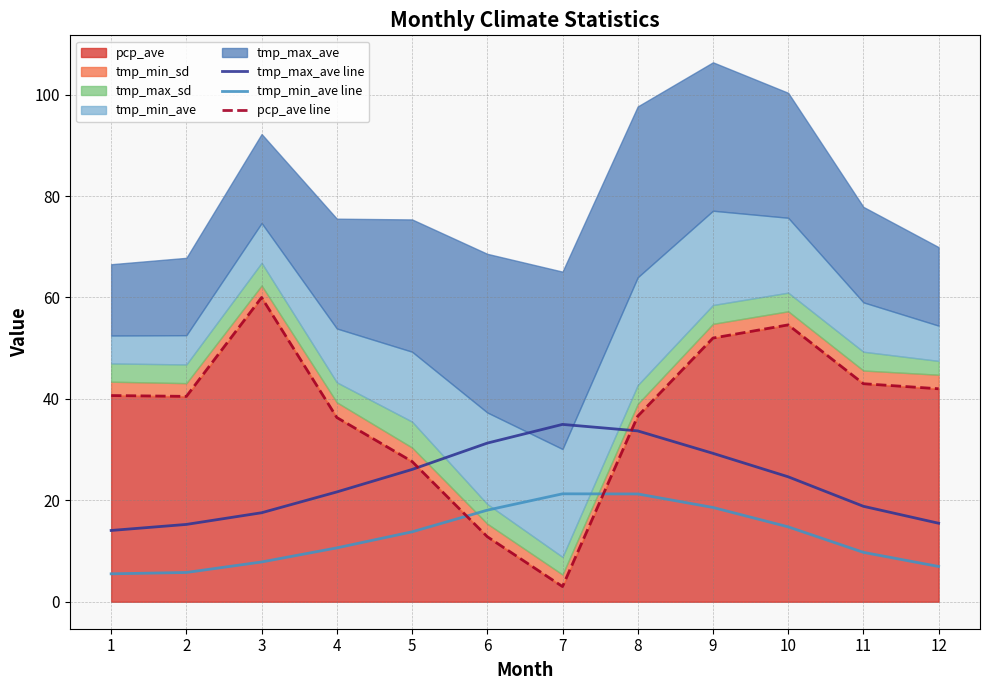

Where is the first local minimum for pcp_ave line?

2